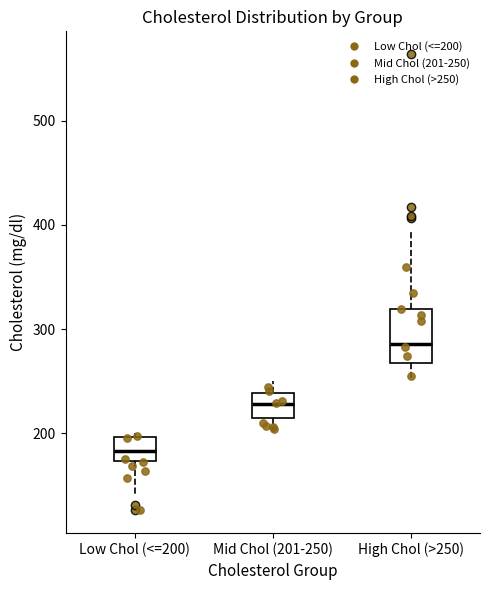

Reading left to right, transcribe this box plot: for each box, give where its median line is, the range the box spans, and where its two whiskers end, as read against the y-axis. The values are not printed on the chart, so give them approximately, as read against the axis.

Low Chol (<=200): median 180, box 170 to 200, whiskers 140 to 200 (just above the box's upper edge)
Mid Chol (201-250): median 230, box 210 to 240, whiskers 200 to 250
High Chol (>250): median 290, box 270 to 320, whiskers 250 to 390